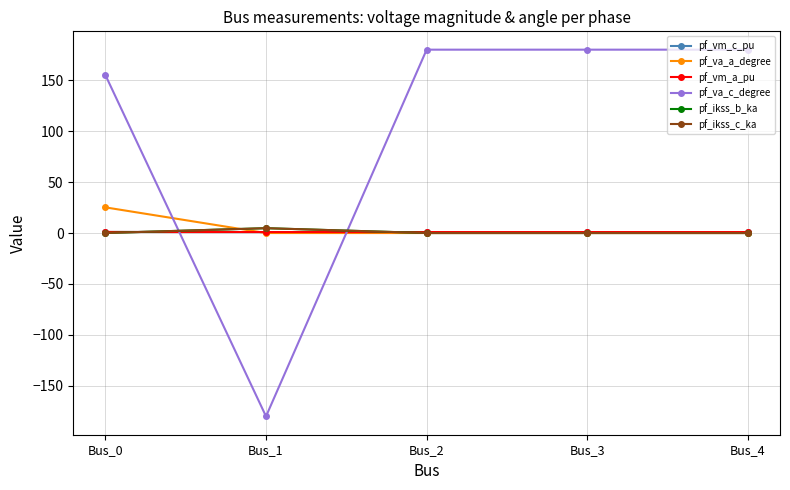

Does the chart have visible grid lines?

Yes